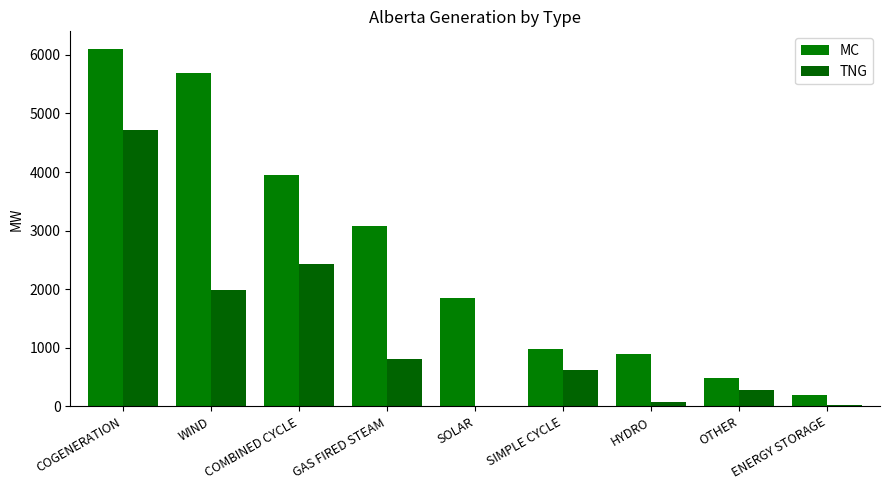

How many distinct data groups are displayed?

2